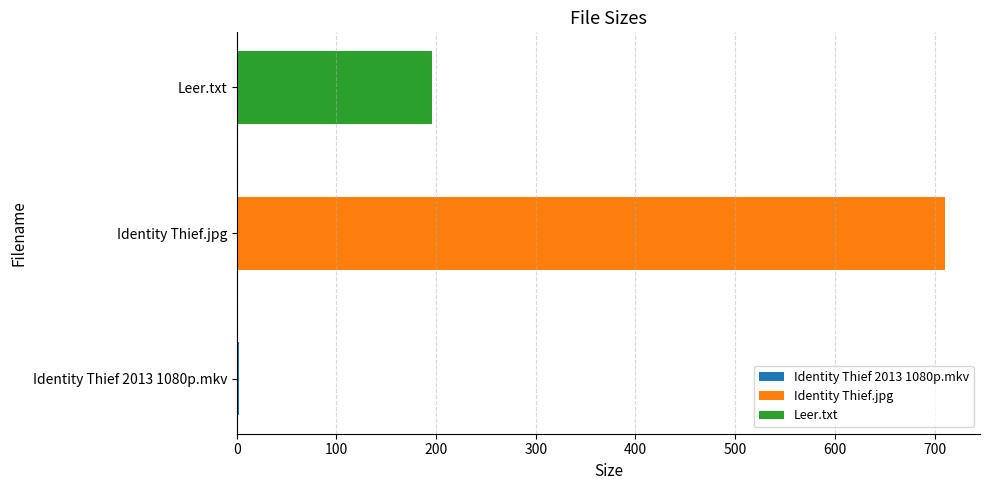

True or false: the data shows 1.5 at Identity Thief 2013 1080p.mkv.

False